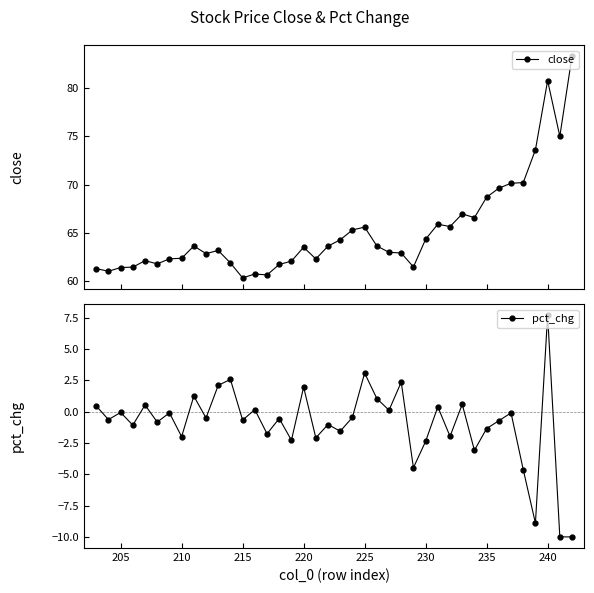

What is the lowest value of the close series?

60.3